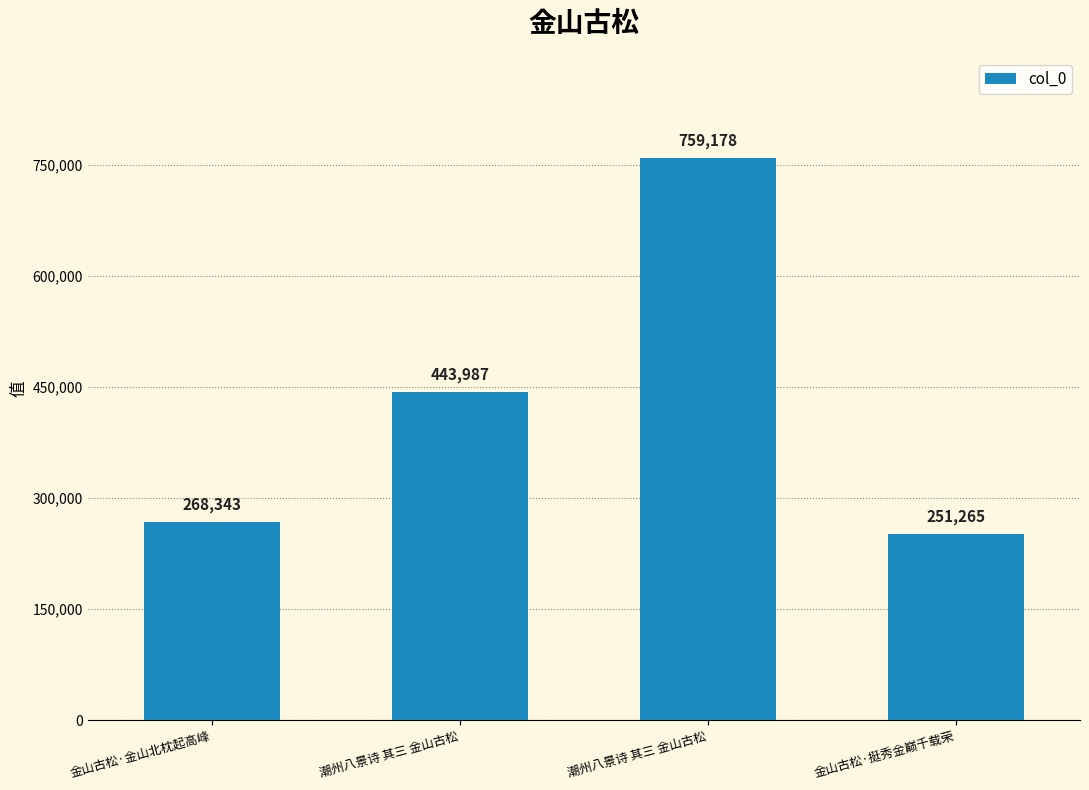

How many bars are there in total?

4